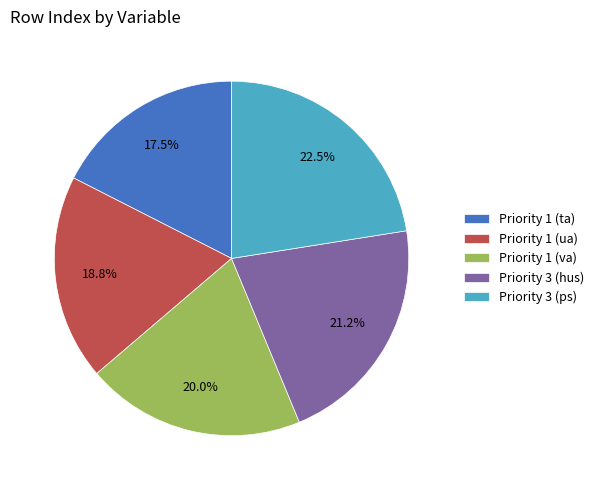

What portion of the pie excludes Priority 1 (va)?

80.0%